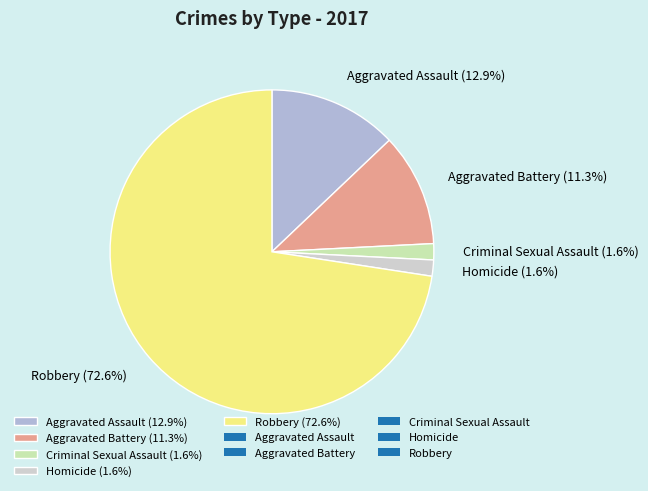

To the nearest percent, what is the average slice percentage?

20%